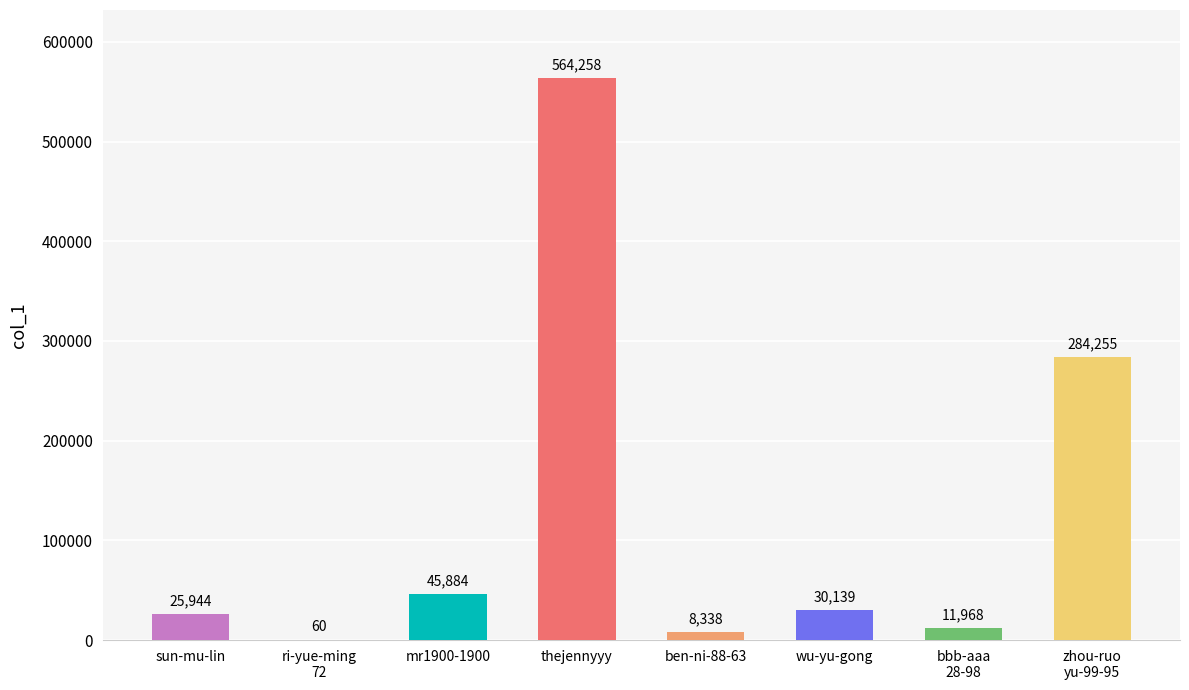

The chart shows a value of 30139 at wu-yu-gong. True or false?

True